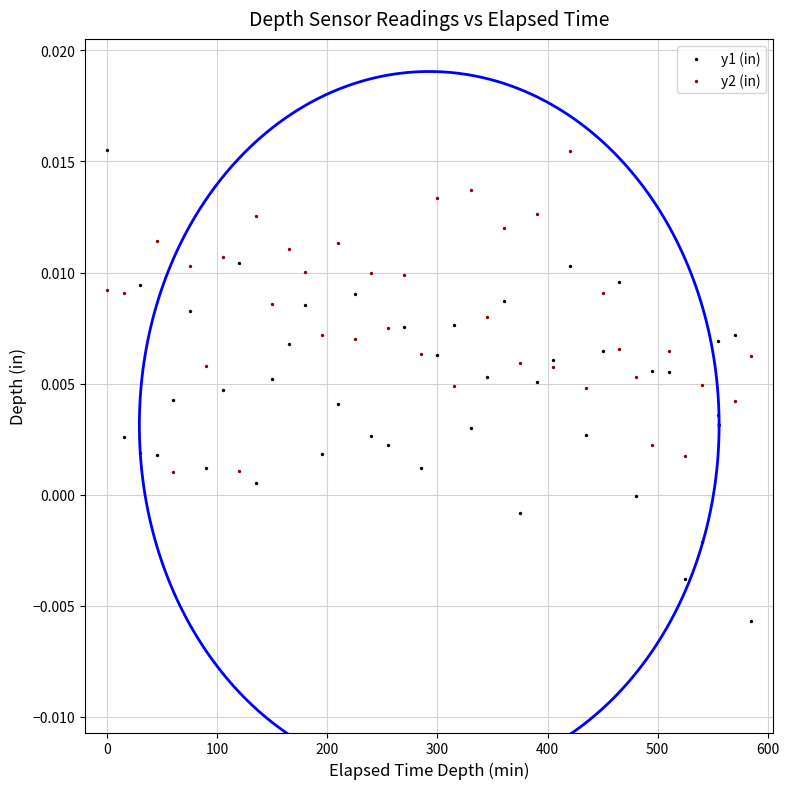

Which series has the widest spread of Y values?

y1 (in)